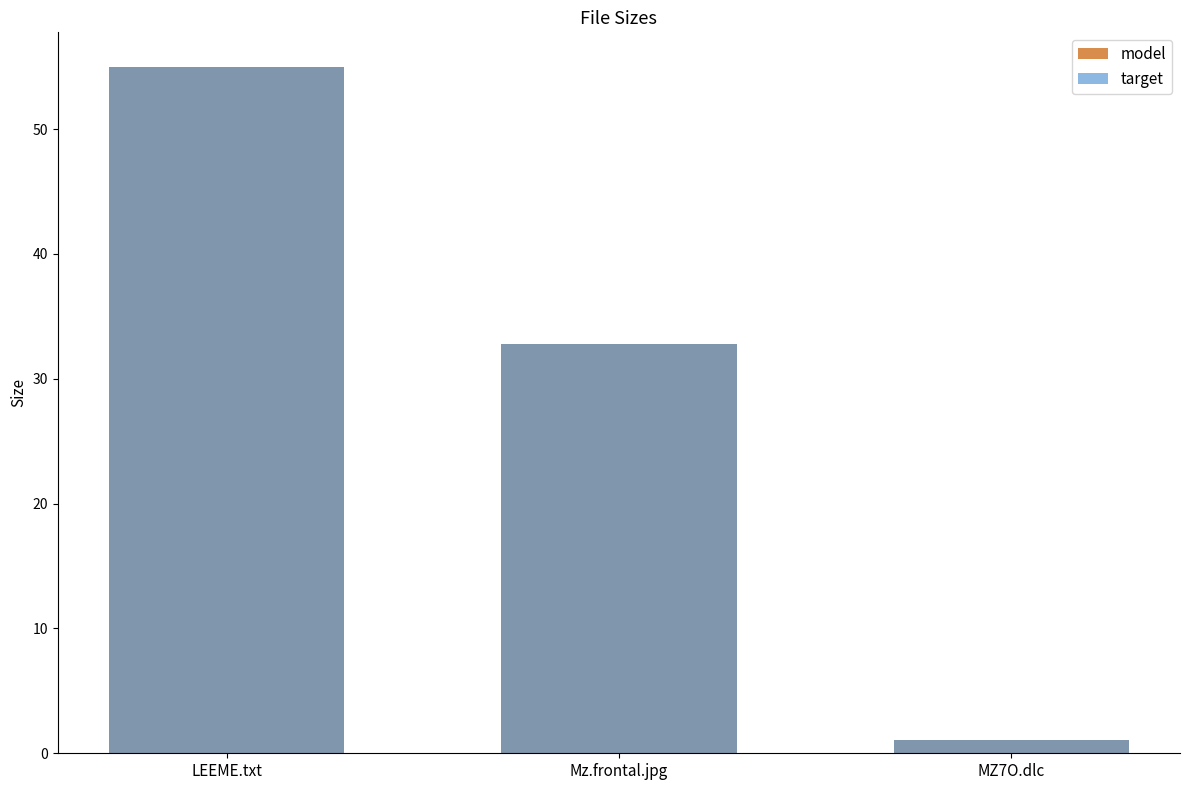

What is the sum of the target values at Mz.frontal.jpg and LEEME.txt?

87.8